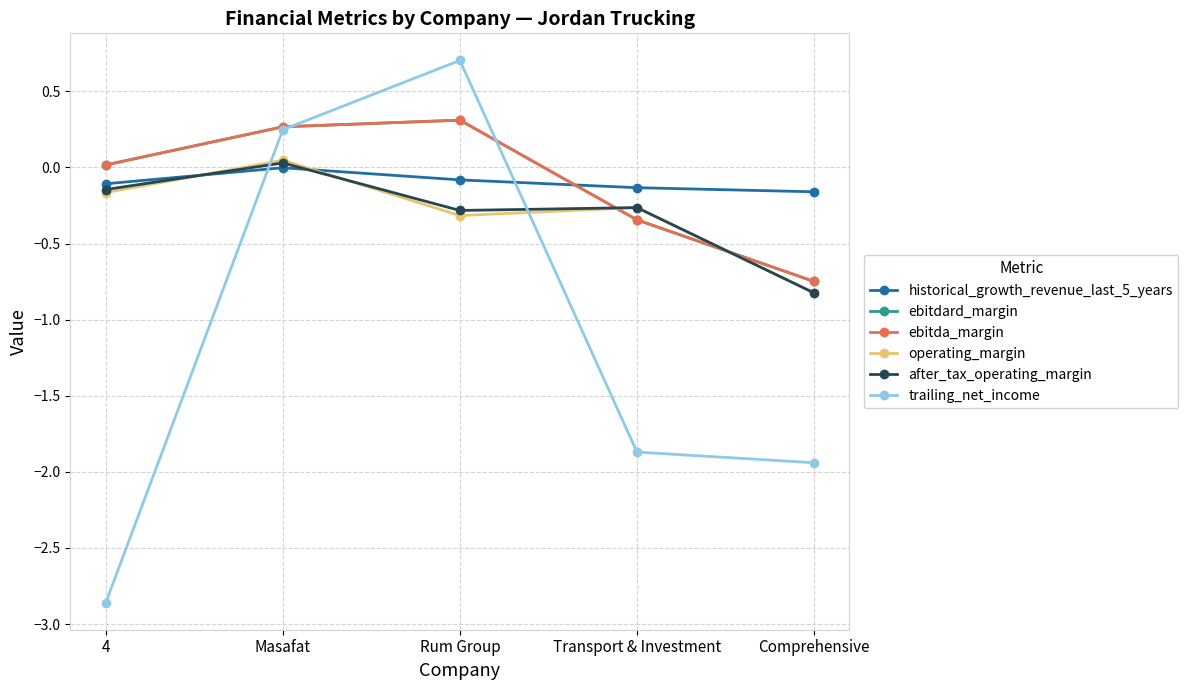

Which category has the highest value across all series?

Rum Group